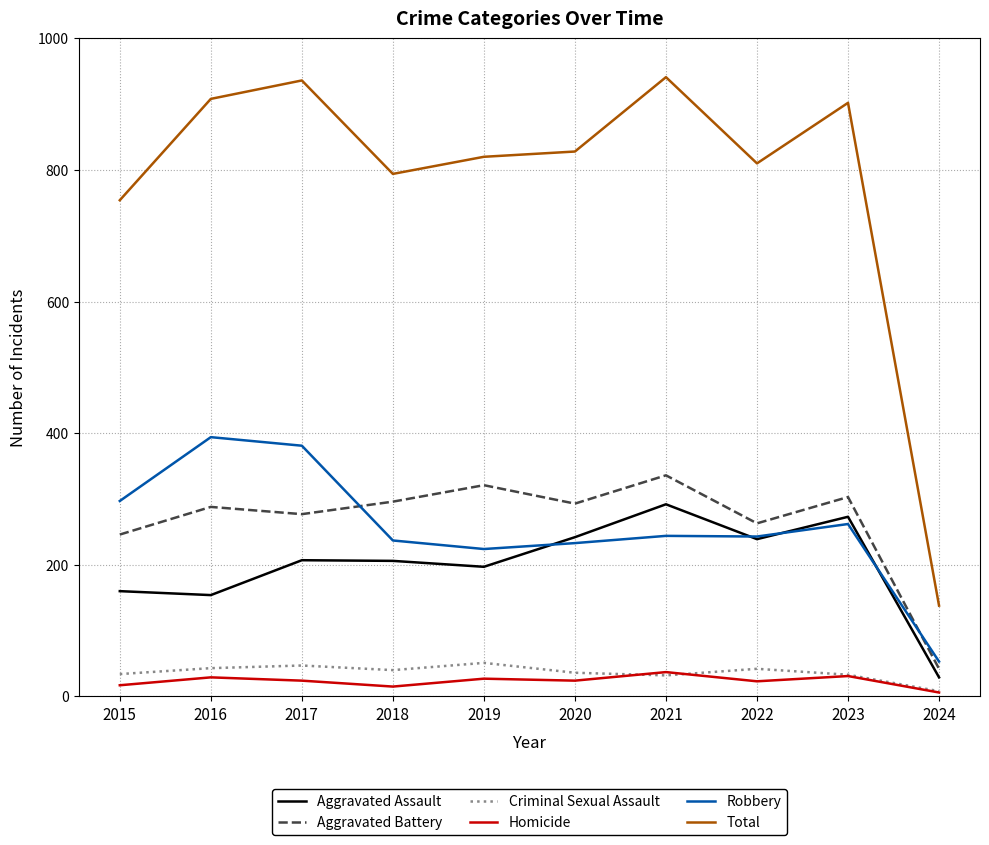

True or false: Aggravated Assault and Total cross at least once.

False